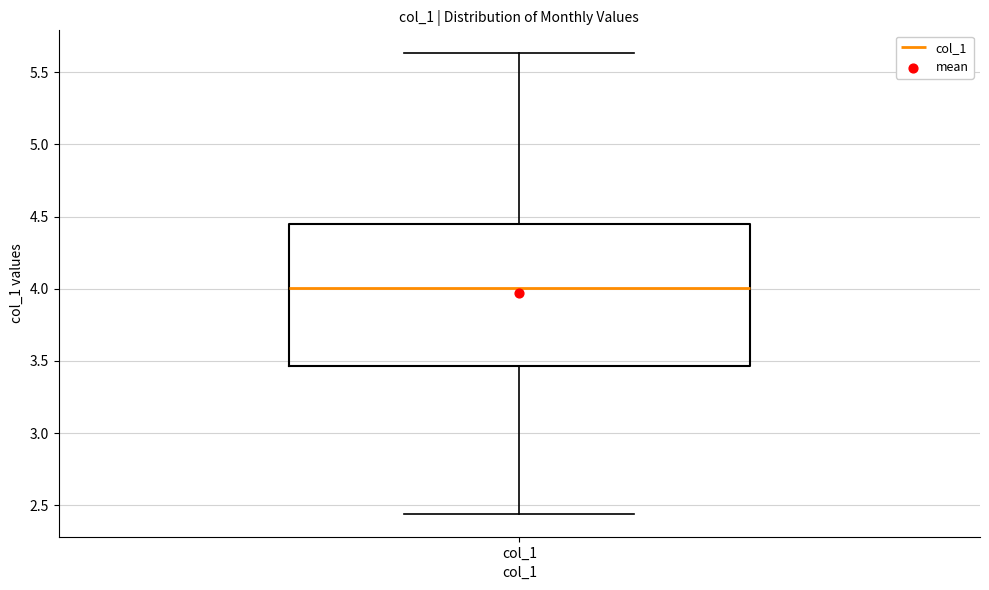

Read this box plot against the y-axis: the position of the median line, the range covered by the box, and the ends of both whiskers. The values are not printed on the chart, so give them approximately, as read against the axis.

median 4.00, box 3.45 to 4.45, whiskers 2.45 to 5.65